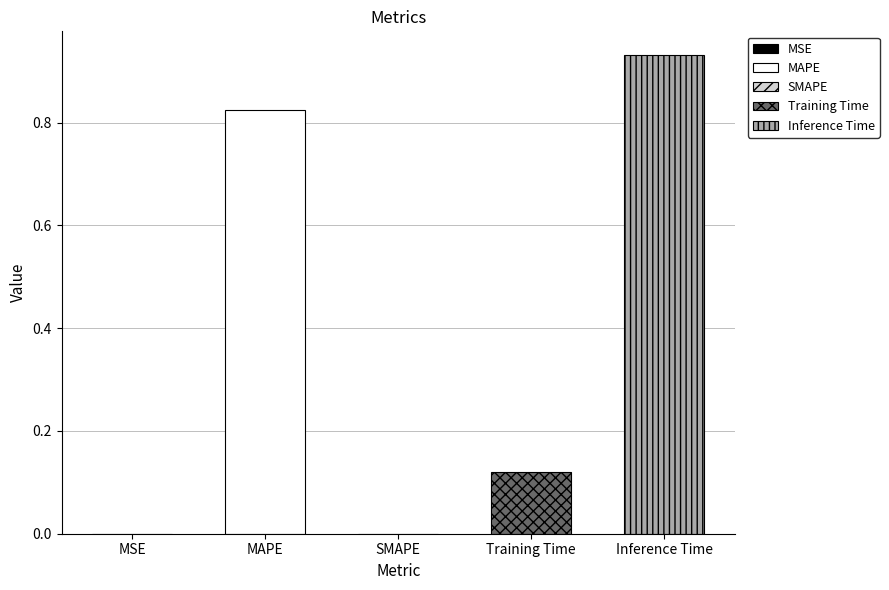

What position from the left is MAPE?

2